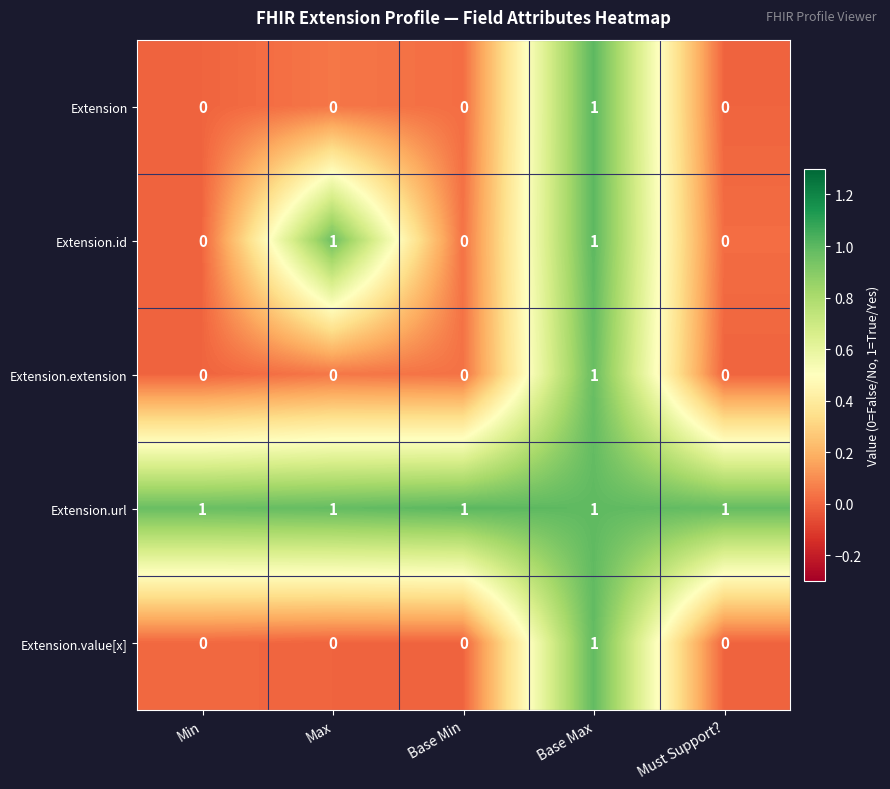

At which category is the sum across all series the highest?

Base Max